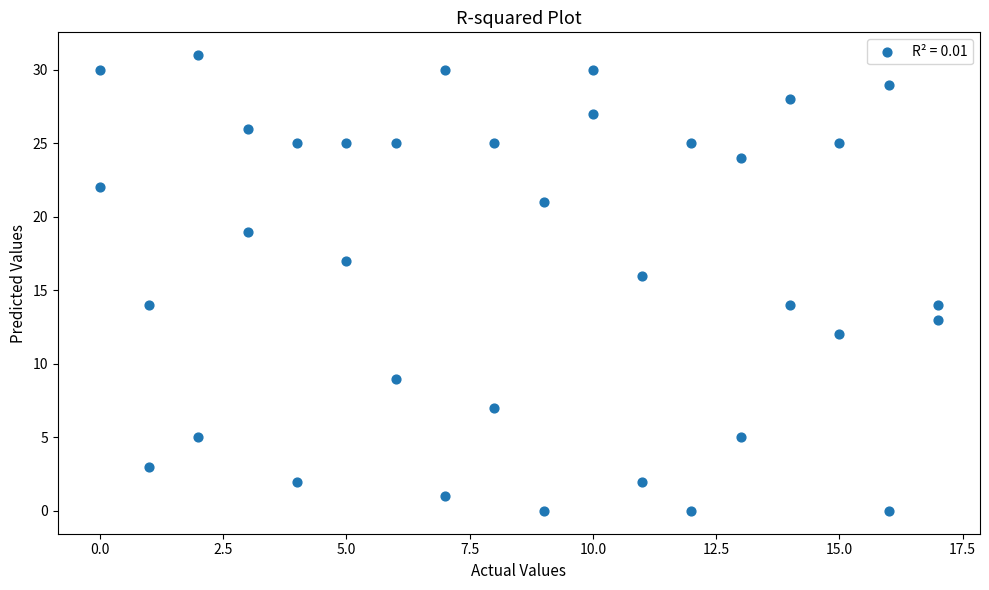

What is the range of X values (max minus min)?

17